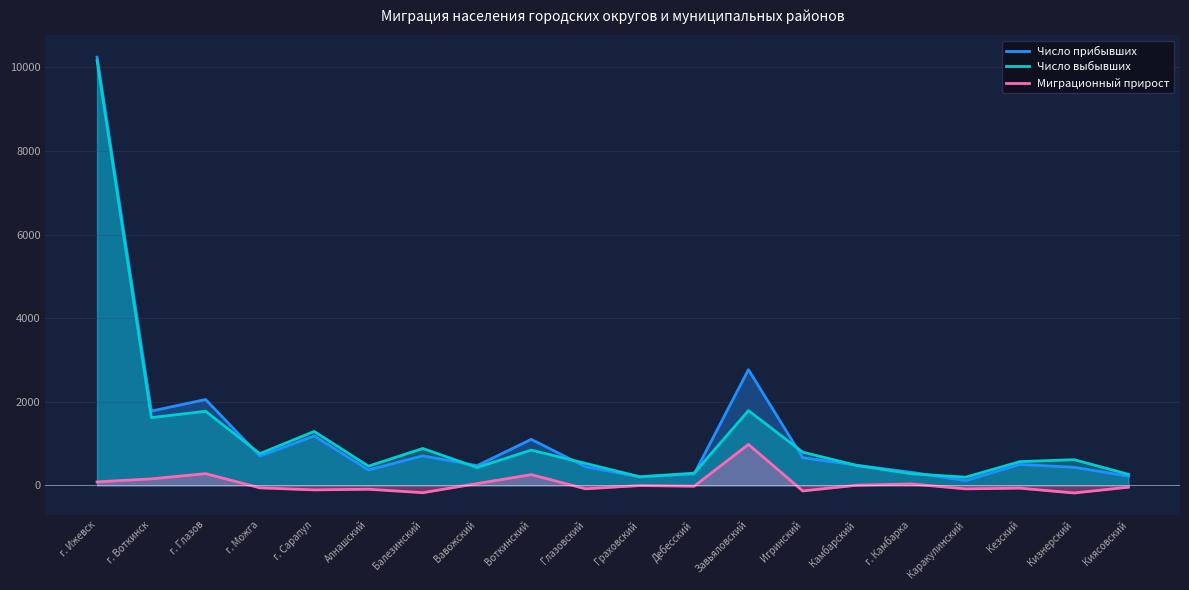

Which series ends up on top after the final intersection of Число прибывших and Число выбывших?

Число выбывших